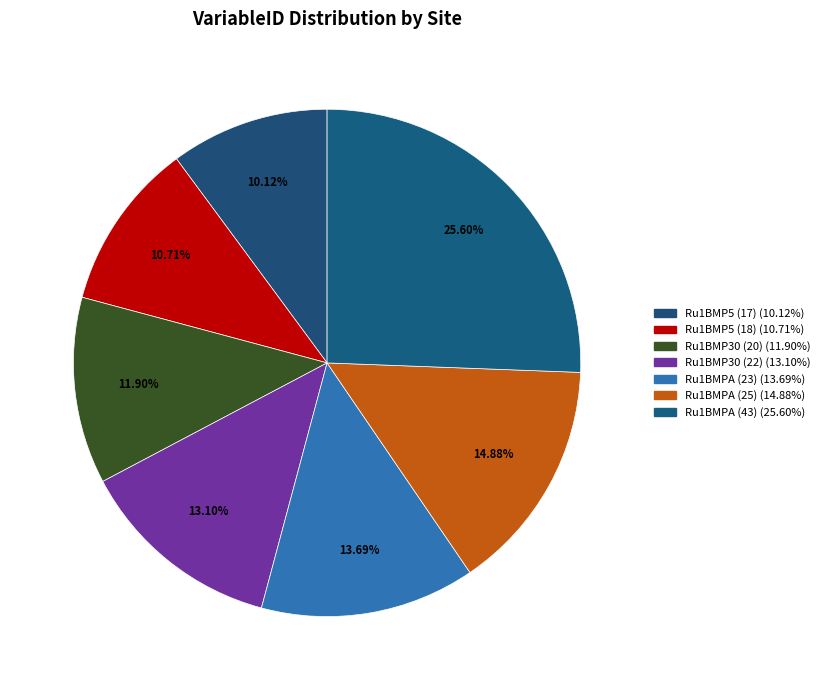

Is there a majority slice in this chart?

No